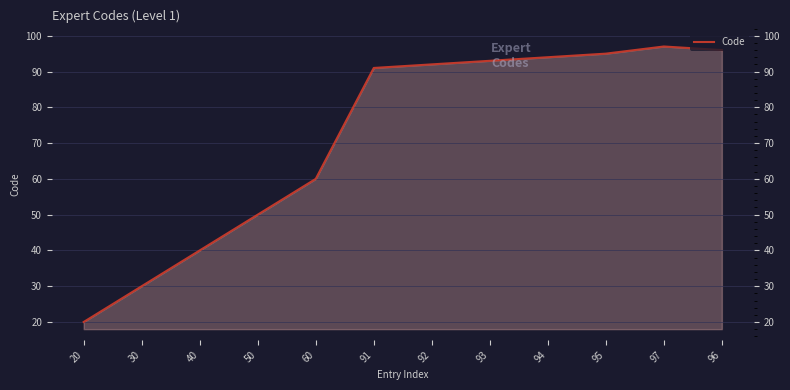

How many lines are shown in the chart?

1